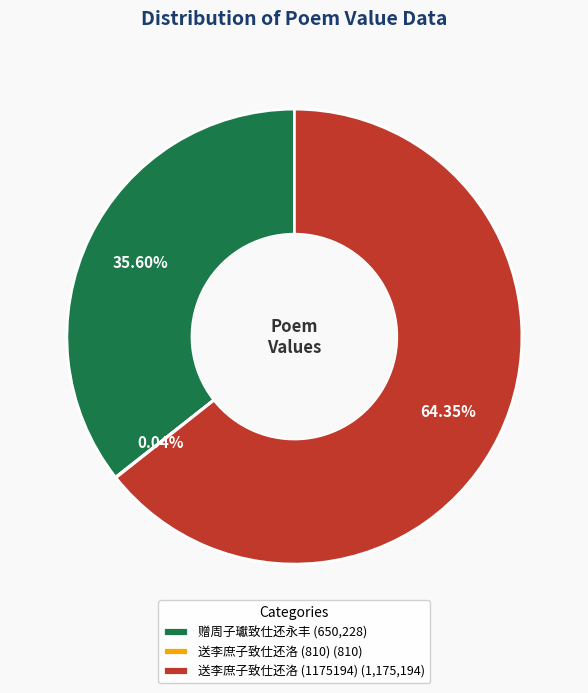

Is the sum of 送李庶子致仕还洛 (1175194) (1,175,194) and 赠周子瓛致仕还永丰 (650,228) greater than half?

Yes